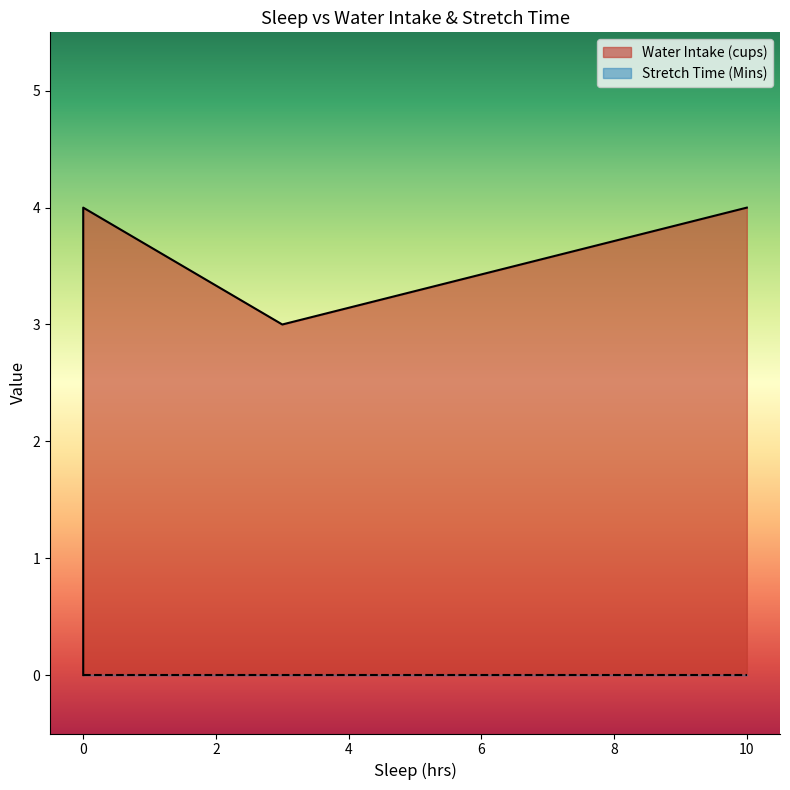

How many interior local valleys does the Water Intake (cups) series have?

1